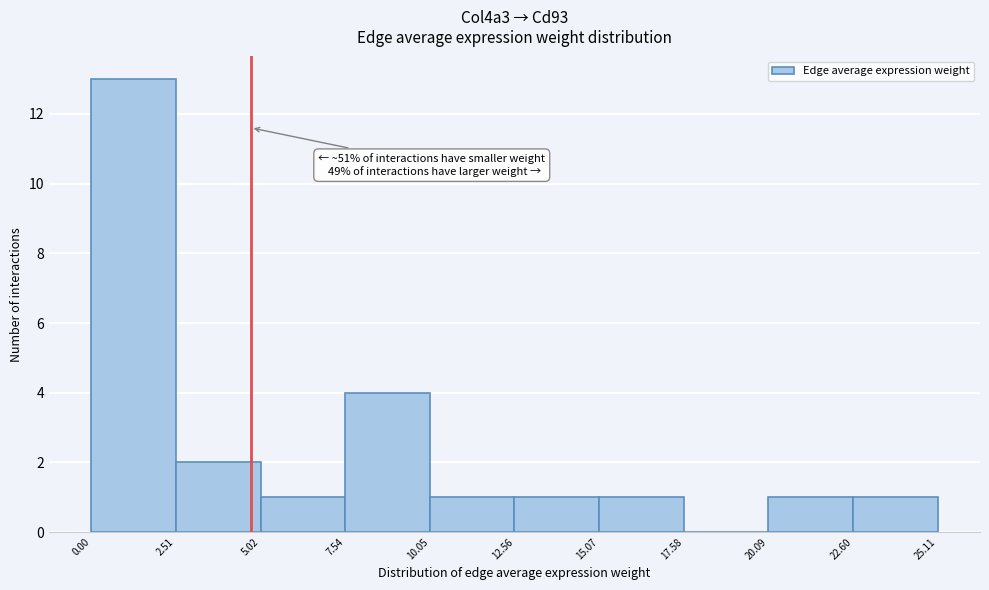

Which range on the x-axis has the tallest bar?

0.00 to 2.51